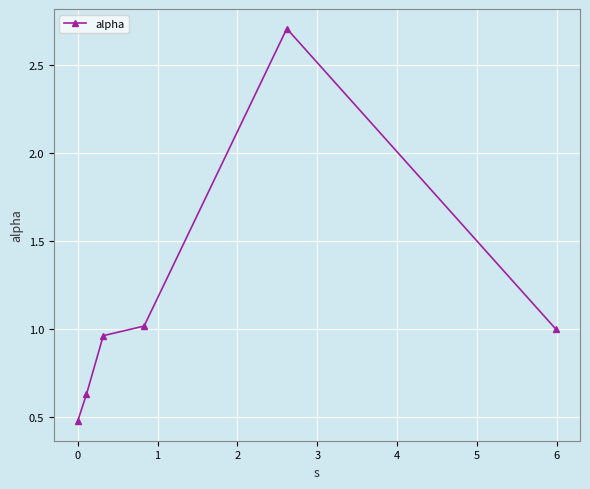

True or false: the data has more than 1 interior local peaks.

False